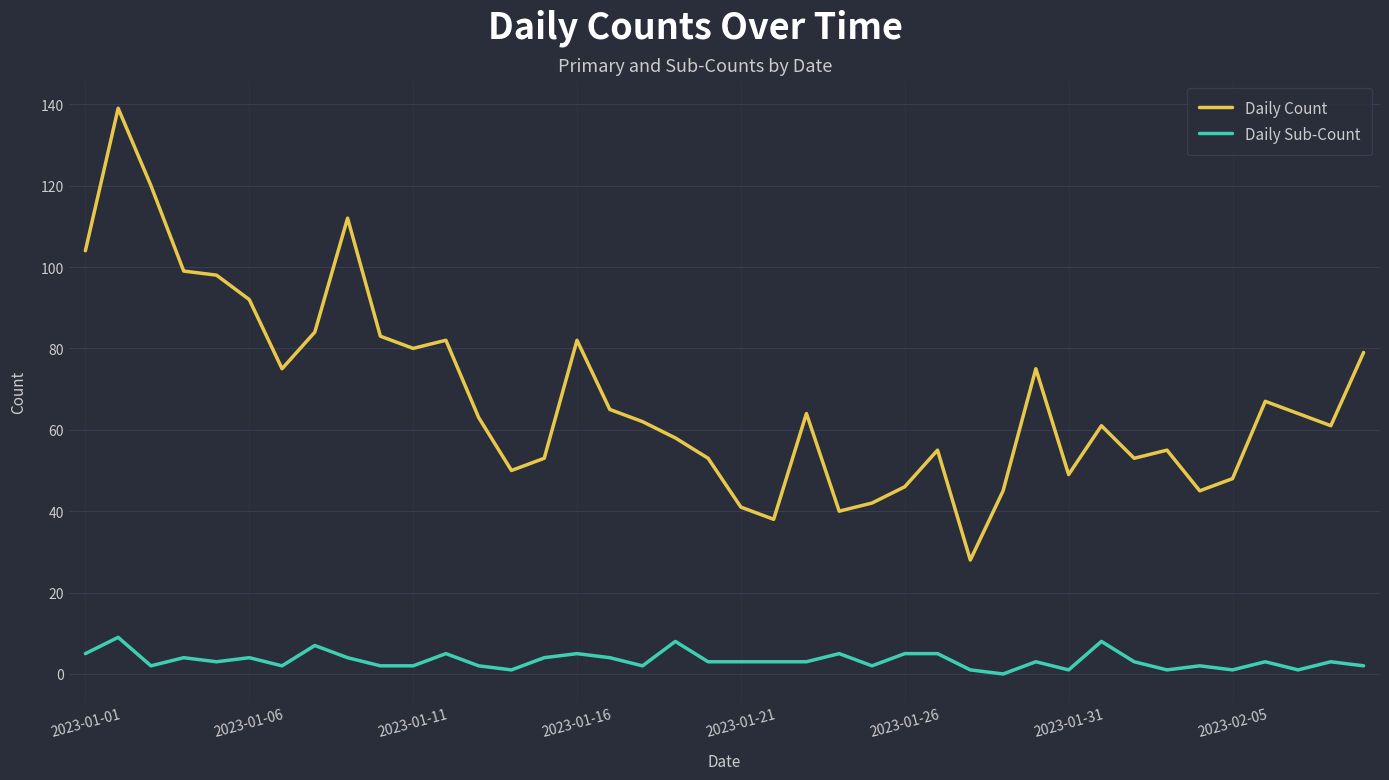

True or false: Daily Sub-Count and Daily Count intersect in this chart.

False